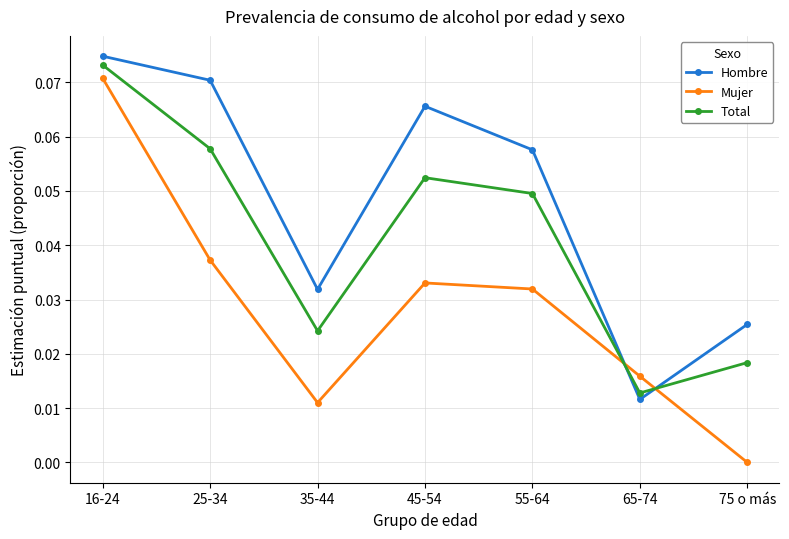

Rank the categories by Total value from highest to lowest.

16-24, 25-34, 45-54, 55-64, 35-44, 75 o más, 65-74